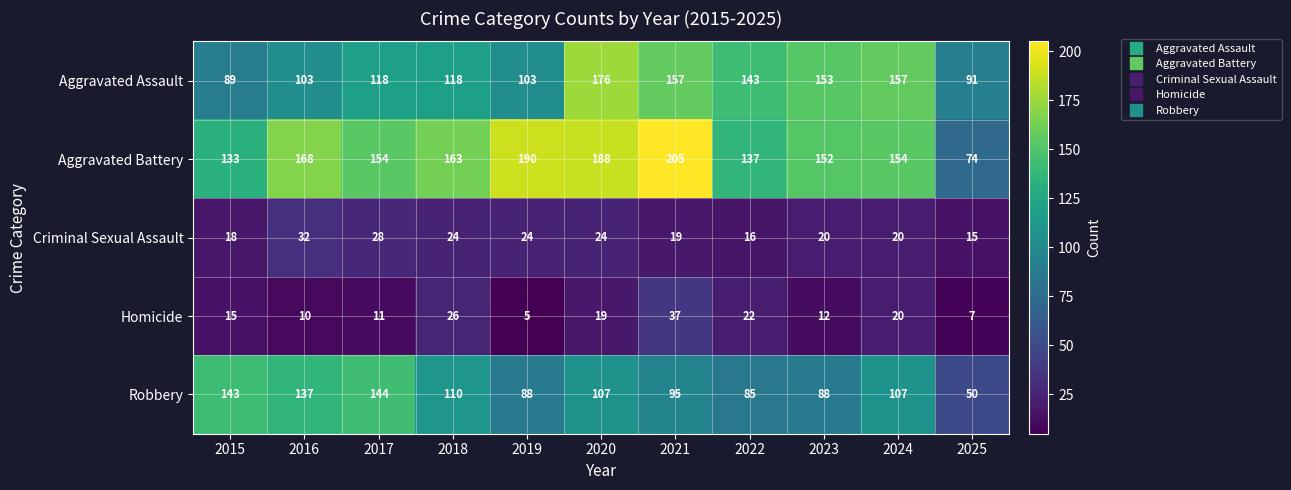

What value does the Robbery series have at 2015, to the nearest 10?

140